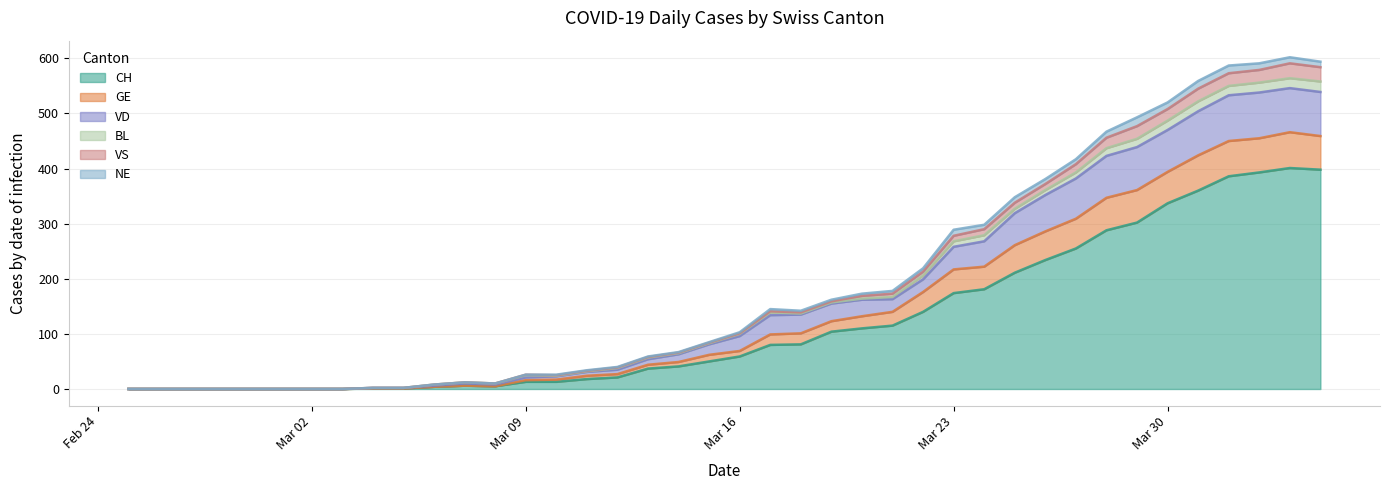

What value does the GE series have at 2020-03-05?

2